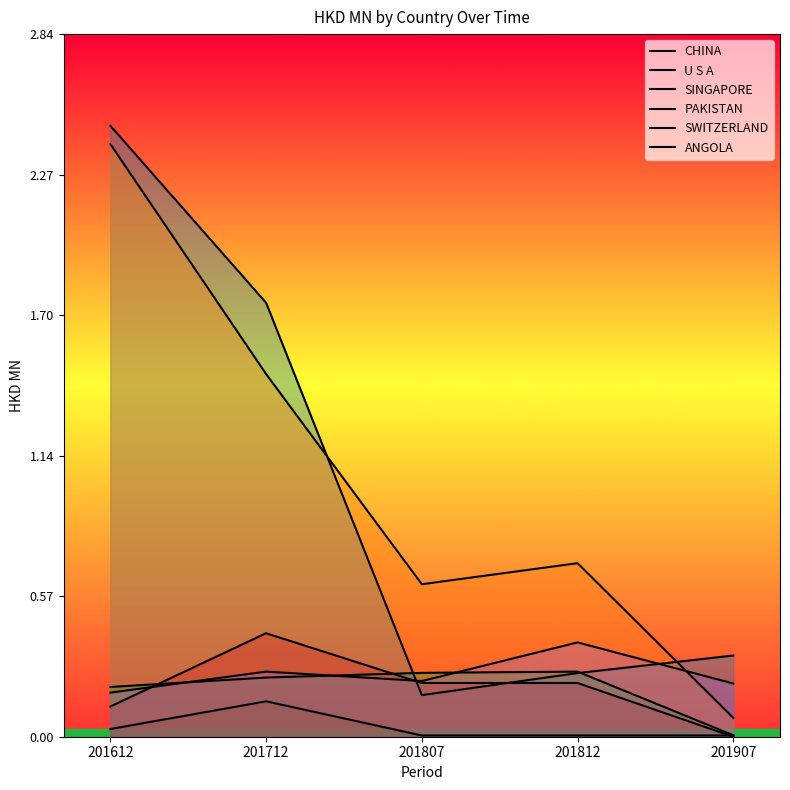

Count the number of categories in the chart.

5